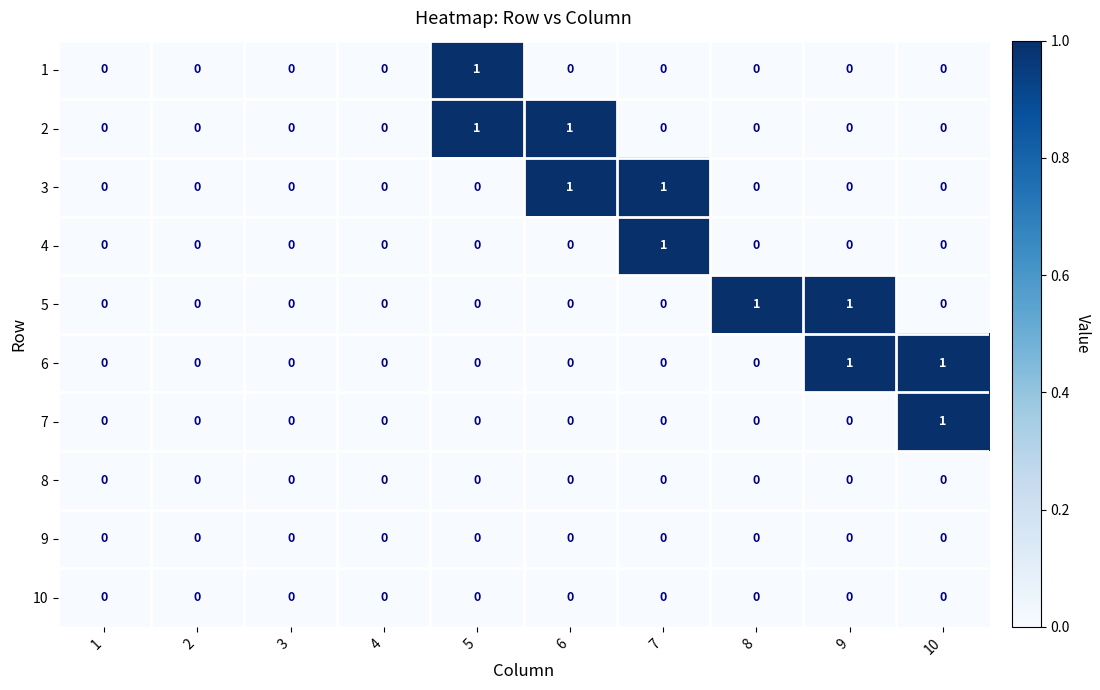

Is the value of 9 at 6 greater than the value of 3 at 7?

No